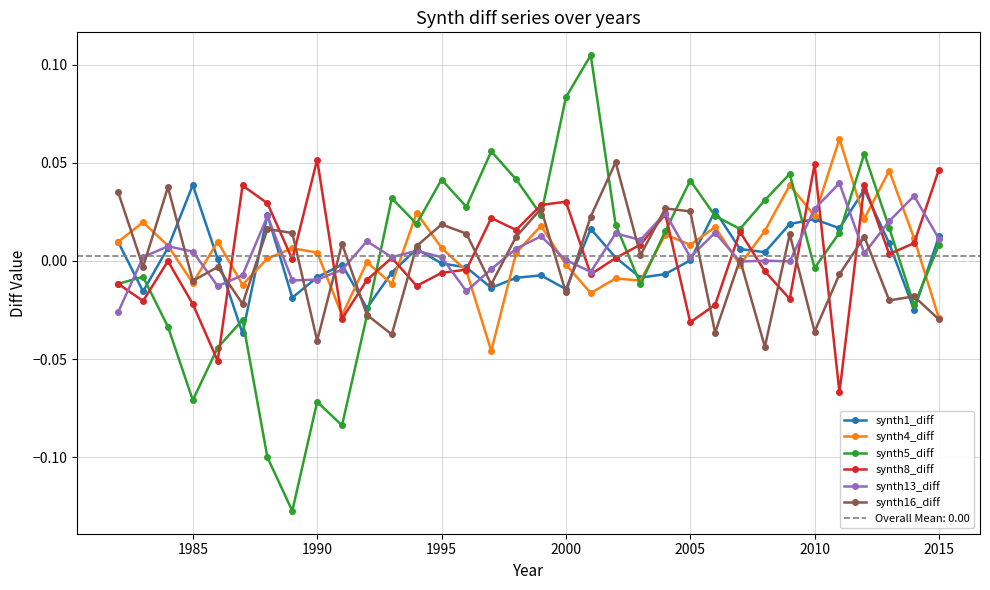

Reading left to right, transcribe all the data shown in this chart.

synth1_diff: 0.0	-0.0	0.0	0.0	0.0	-0.0	0.0	-0.0	-0.0	-0.0	-0.0	-0.0	0.0	-0.0	-0.0	-0.0	-0.0	-0.0	-0.0	0.0	0.0	-0.0	-0.0	0.0	0.0	0.0	0.0	0.0	0.0	0.0	0.0	0.0	-0.0	0.0
synth4_diff: 0.0	0.0	0.0	-0.0	0.0	-0.0	0.0	0.0	0.0	-0.0	-0.0	-0.0	0.0	0.0	-0.0	-0.0	0.0	0.0	-0.0	-0.0	-0.0	-0.0	0.0	0.0	0.0	-0.0	0.0	0.0	0.0	0.1	0.0	0.0	0.0	-0.0
synth5_diff: -0.0	-0.0	-0.0	-0.1	-0.0	-0.0	-0.1	-0.1	-0.1	-0.1	-0.0	0.0	0.0	0.0	0.0	0.1	0.0	0.0	0.1	0.1	0.0	-0.0	0.0	0.0	0.0	0.0	0.0	0.0	-0.0	0.0	0.1	0.0	-0.0	0.0
synth8_diff: -0.0	-0.0	-0.0	-0.0	-0.1	0.0	0.0	0.0	0.1	-0.0	-0.0	0.0	-0.0	-0.0	-0.0	0.0	0.0	0.0	0.0	-0.0	0.0	0.0	0.0	-0.0	-0.0	0.0	-0.0	-0.0	0.0	-0.1	0.0	0.0	0.0	0.0
synth13_diff: -0.0	0.0	0.0	0.0	-0.0	-0.0	0.0	-0.0	-0.0	-0.0	0.0	0.0	0.0	0.0	-0.0	-0.0	0.0	0.0	0.0	-0.0	0.0	0.0	0.0	0.0	0.0	-0.0	0.0	-0.0	0.0	0.0	0.0	0.0	0.0	0.0
synth16_diff: 0.0	-0.0	0.0	-0.0	-0.0	-0.0	0.0	0.0	-0.0	0.0	-0.0	-0.0	0.0	0.0	0.0	-0.0	0.0	0.0	-0.0	0.0	0.1	0.0	0.0	0.0	-0.0	0.0	-0.0	0.0	-0.0	-0.0	0.0	-0.0	-0.0	-0.0